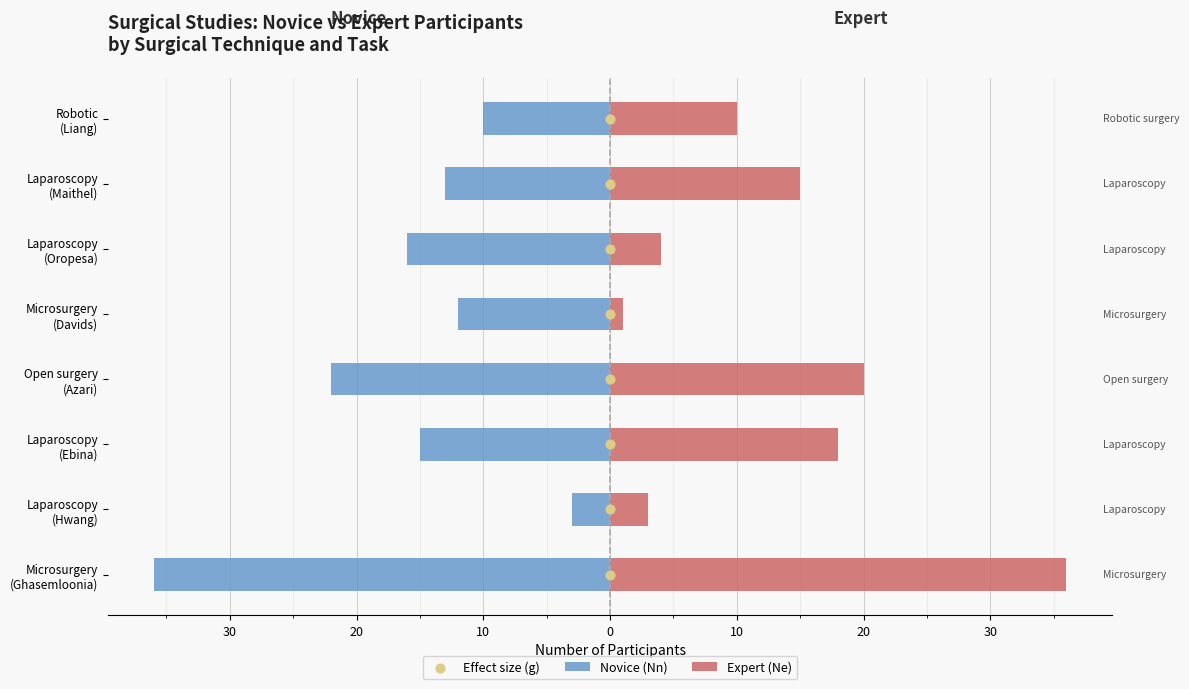

Which series reaches the minimum Y coordinate?

Novice (Nn)